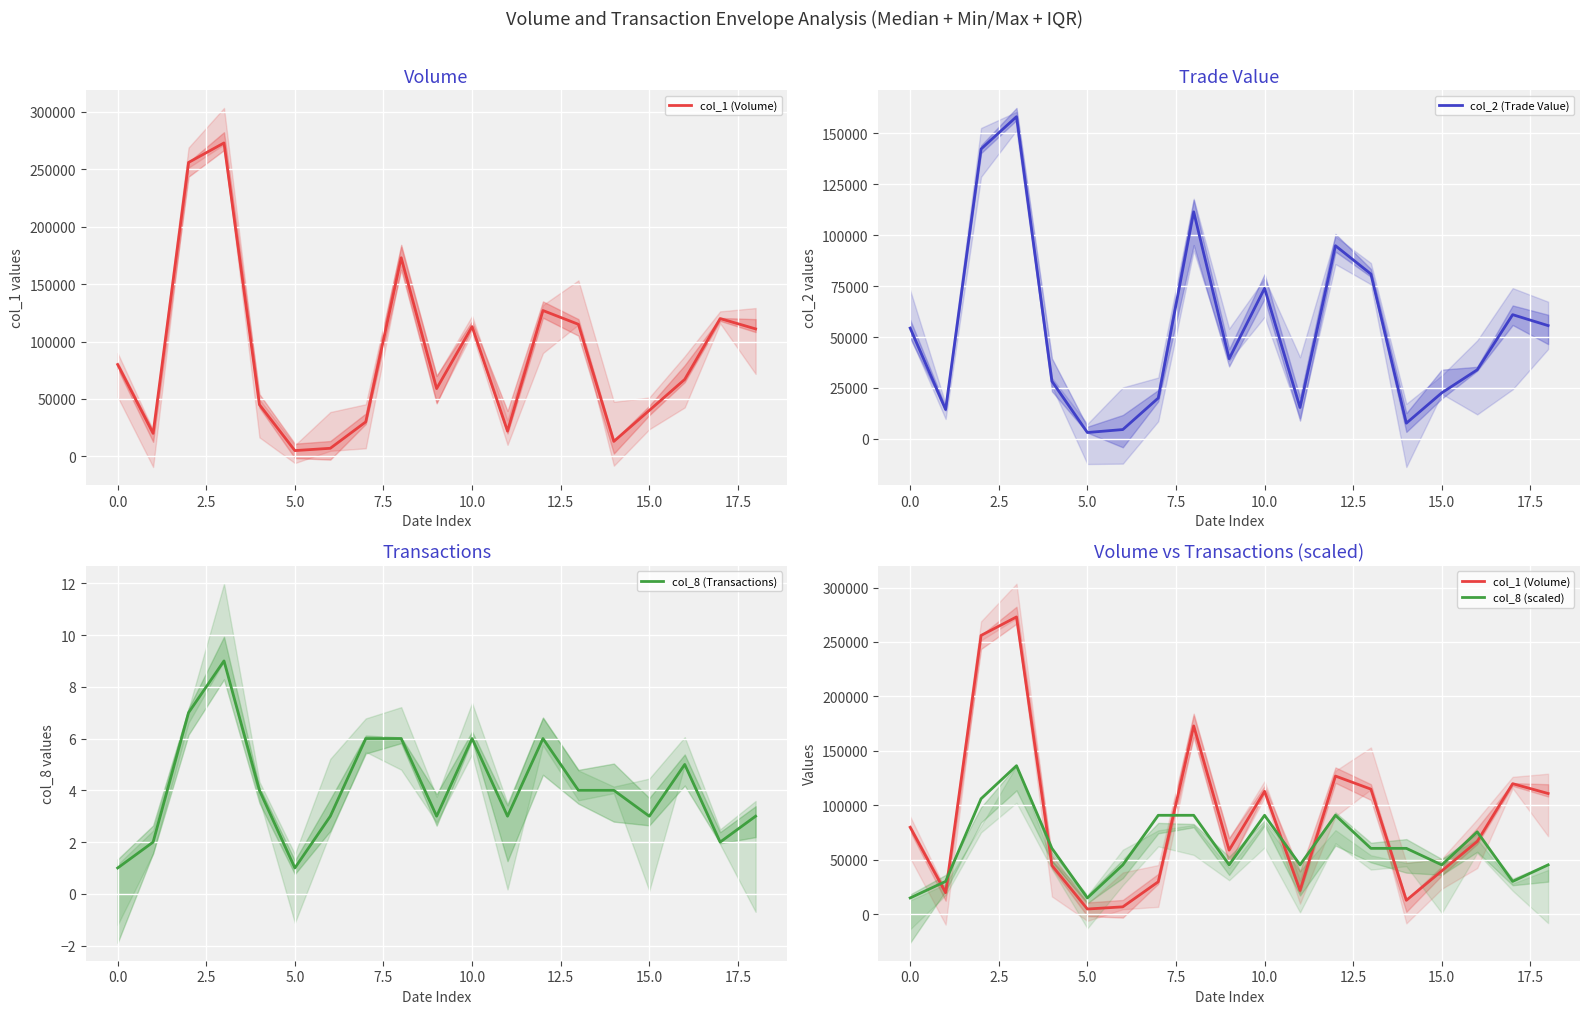

What is the value of the col_2 (Trade Value) point at the 10th from the left?

39340.0